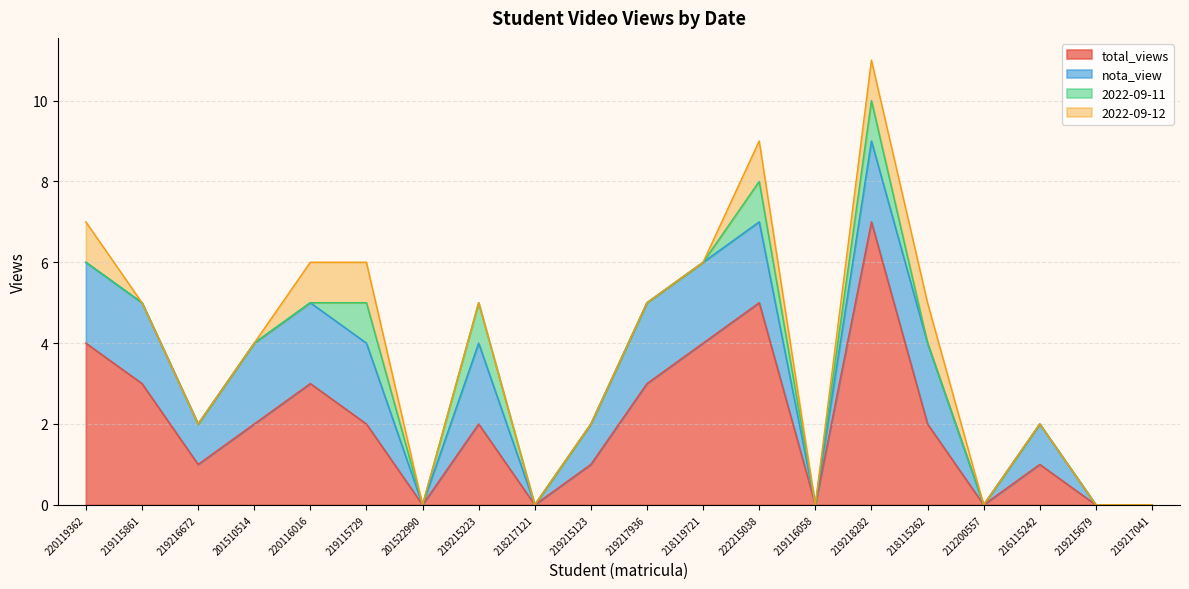

What is the sum of all total_views values?

40